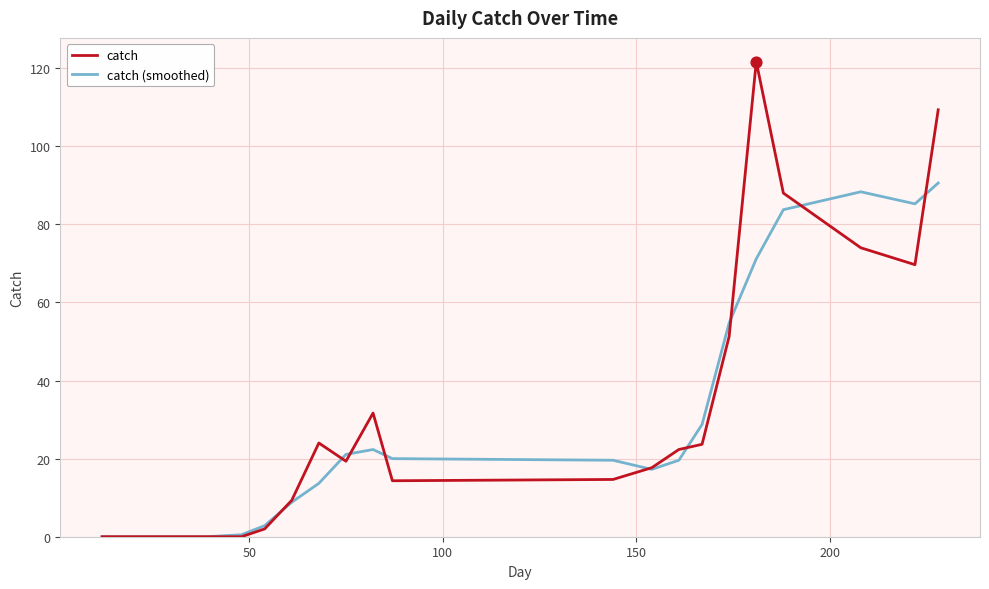

List the series in order of their peak value, lowest first.

catch (smoothed), catch